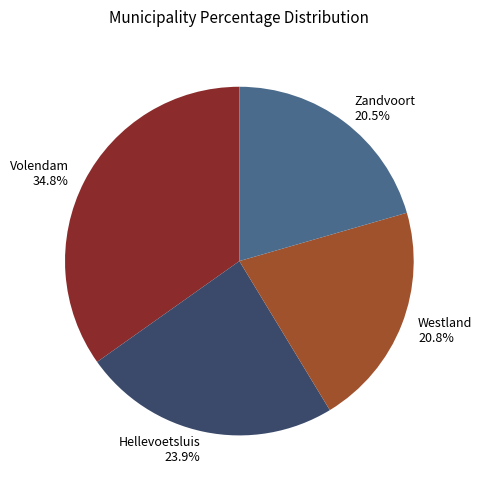

How many slices are in this pie chart?

4